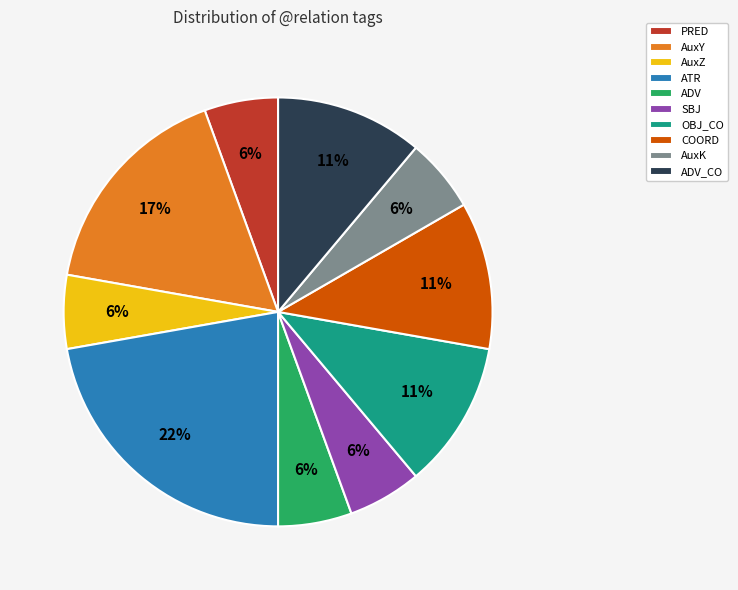

Which category has the biggest portion of the pie?

ATR